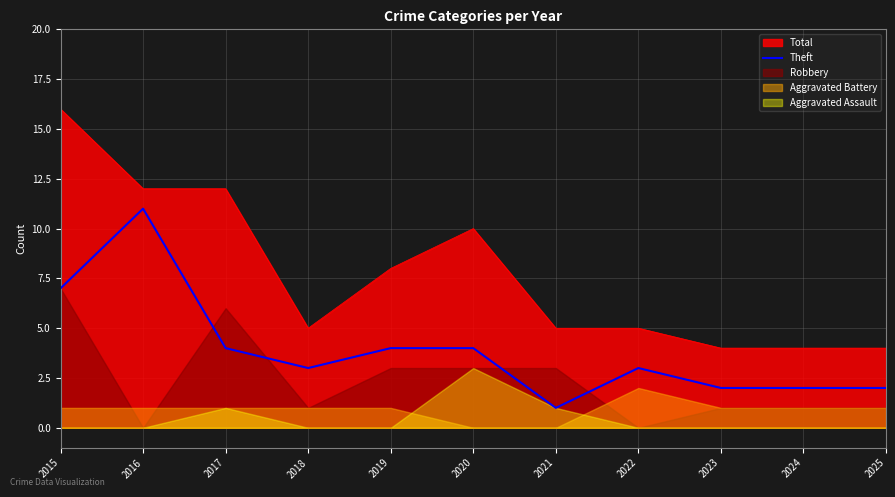

How many data points does each series have?

11